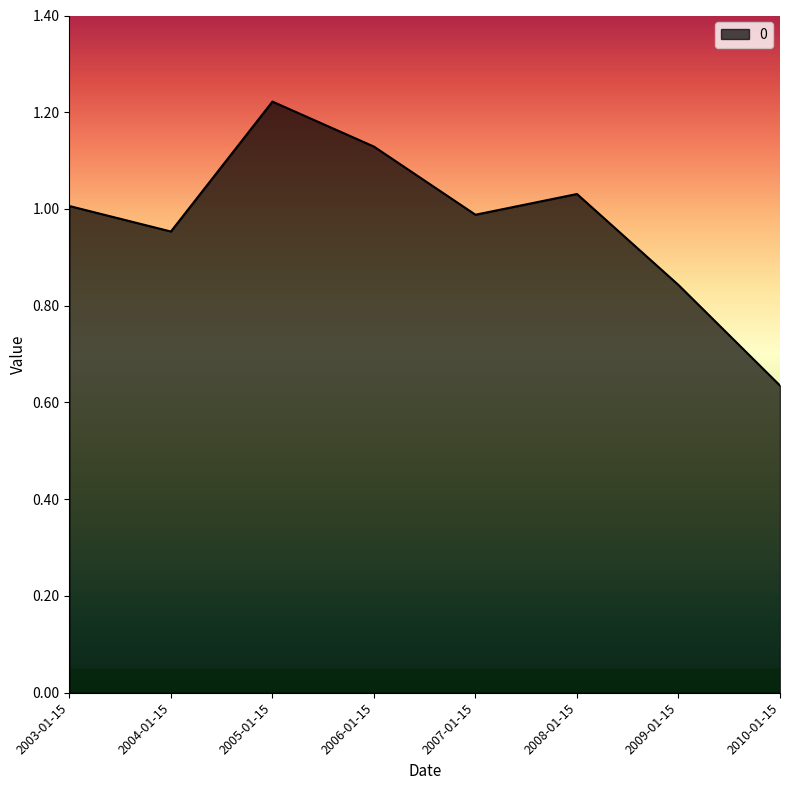

What is the difference between the second highest and minimum values?

0.5